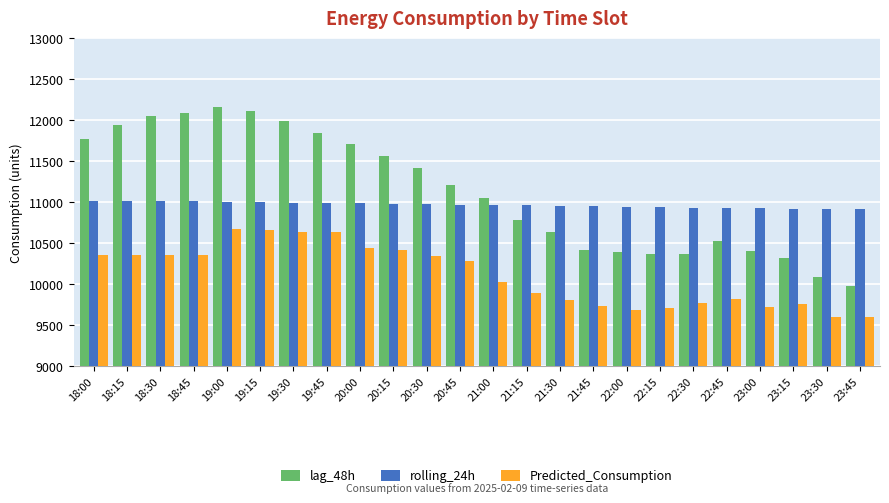

What is the sum of the rolling_24h values at 22:15 and 20:30?

21914.7